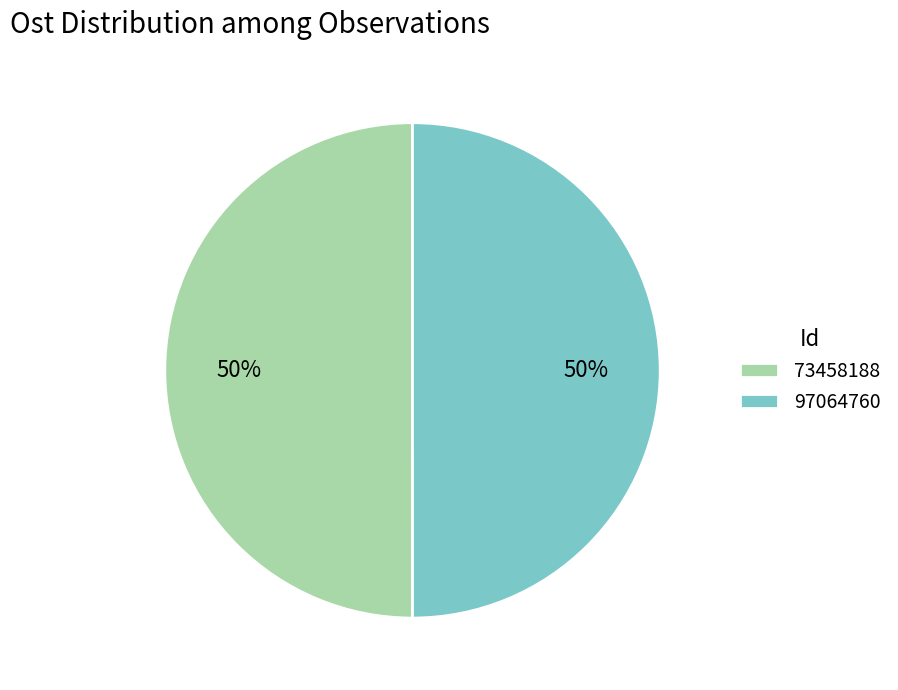

To the nearest percent, what is the combined percentage of 73458188 and 97064760?

100%